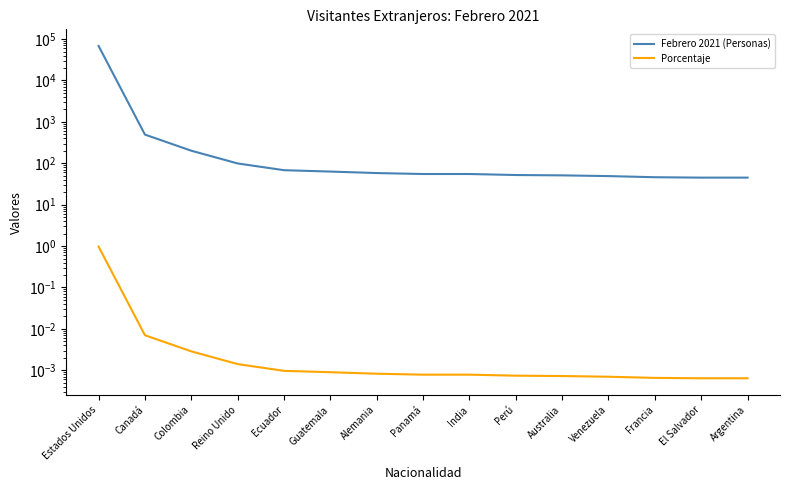

How many distinct data groups are displayed?

2